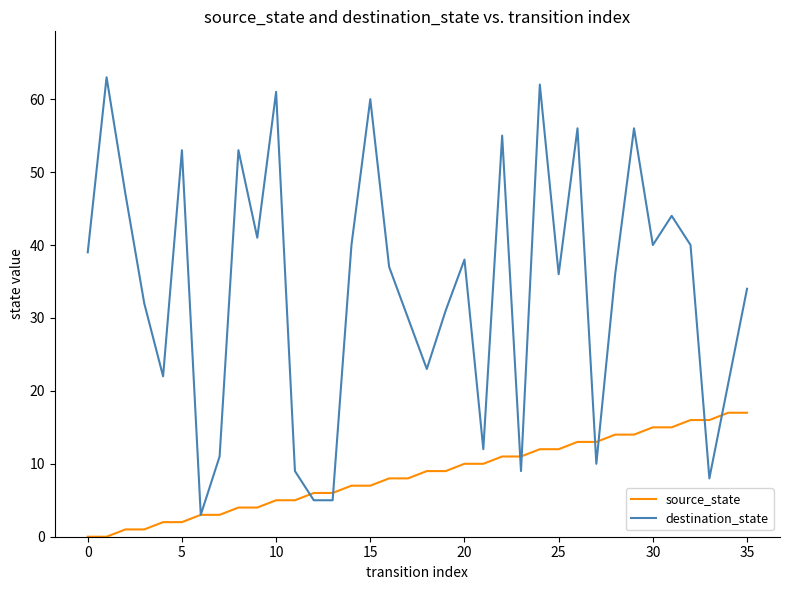

Rank the series by their maximum value, from highest to lowest.

destination_state, source_state